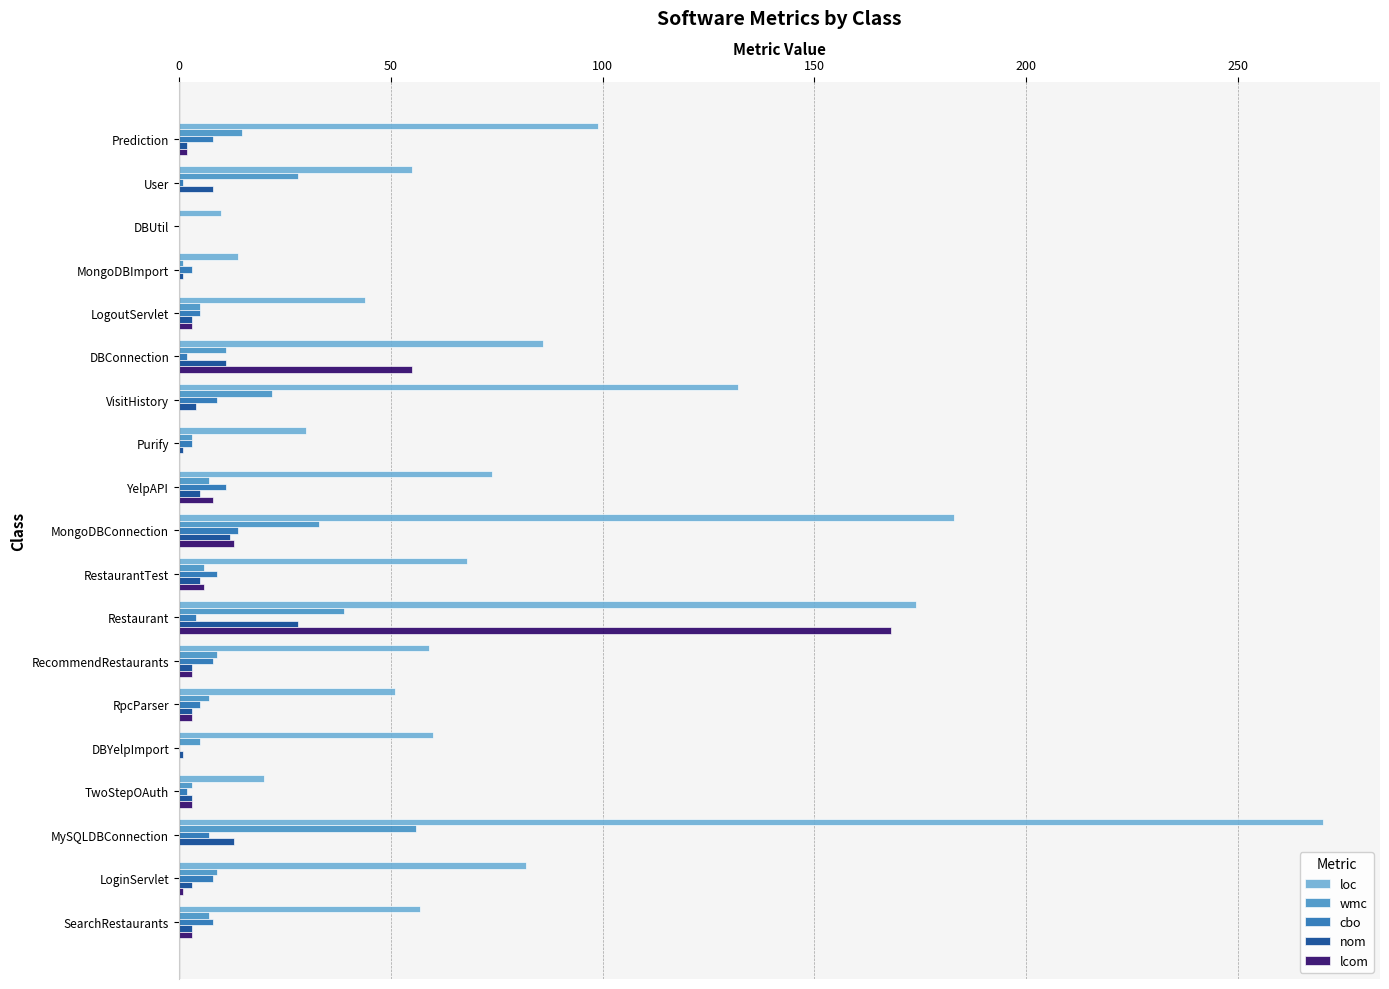

Which series has the largest total across all categories?

loc